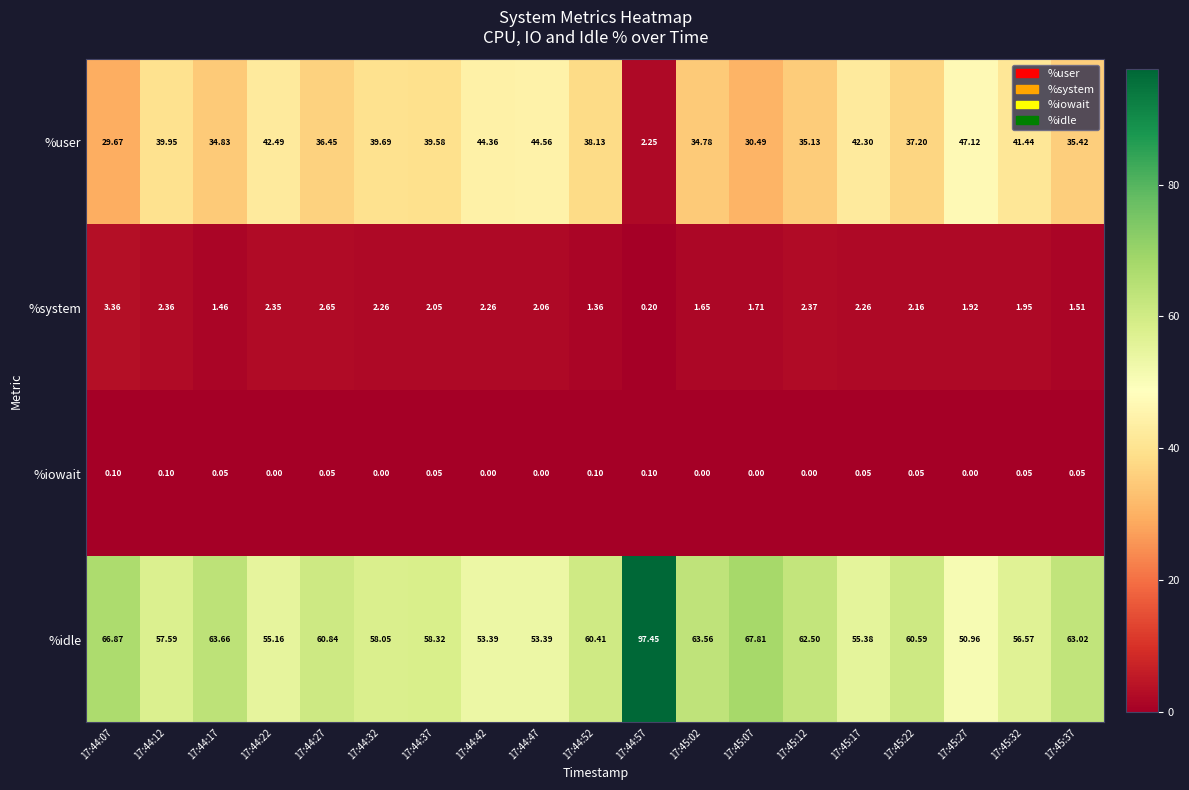

What is the total value across all series at 17:44:17?

100.0